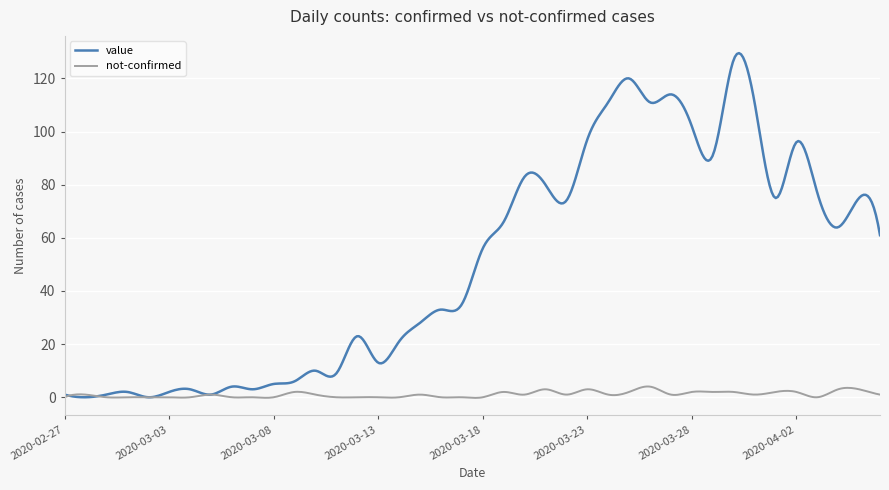

What is the highest value of the not-confirmed series?

4.1